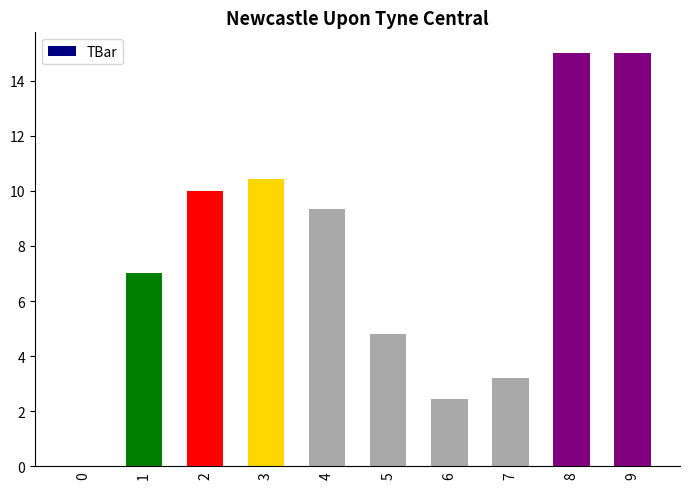

Reading left to right, what are all the values shown in this chart?

0=0.0	1=7.0	2=10.0	3=10.4	4=9.4	5=4.8	6=2.5	7=3.2	8=15.0	9=15.0